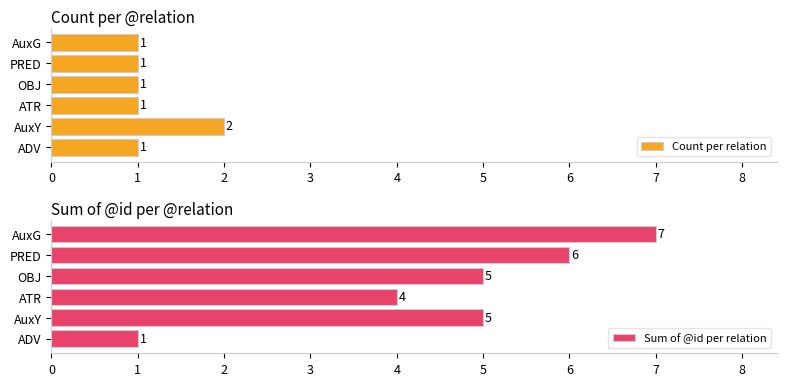

What is the value of the Count per relation bar at the 2nd from the left?

2